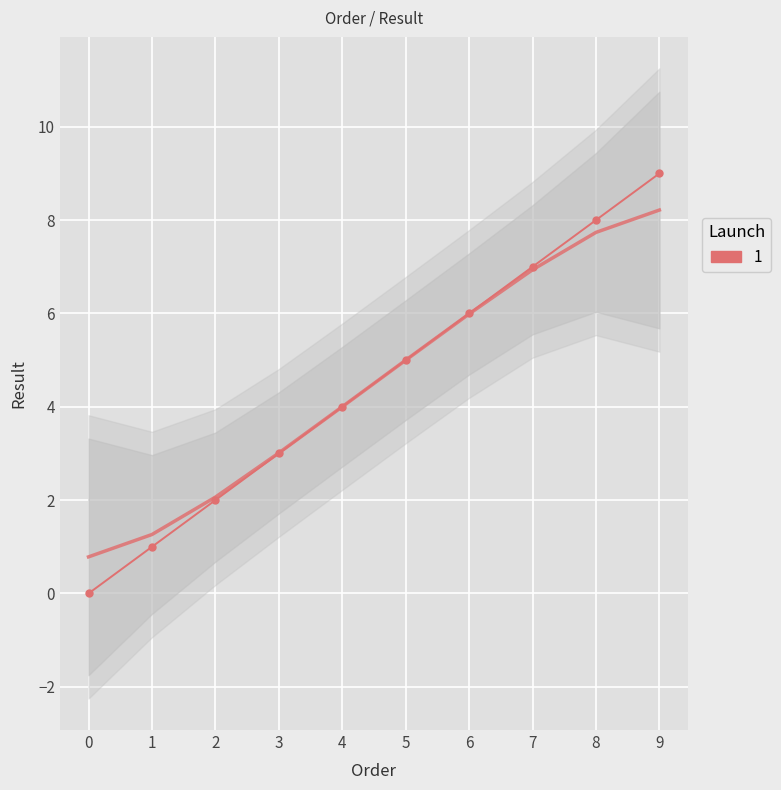

Approximately how many times larger is the value at 8 compared to 6?

1.3